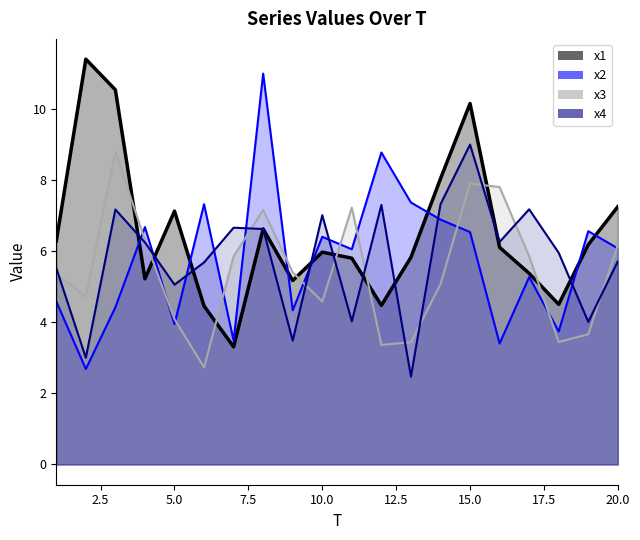

True or false: x1 has a value of 5.8 at 11.

True